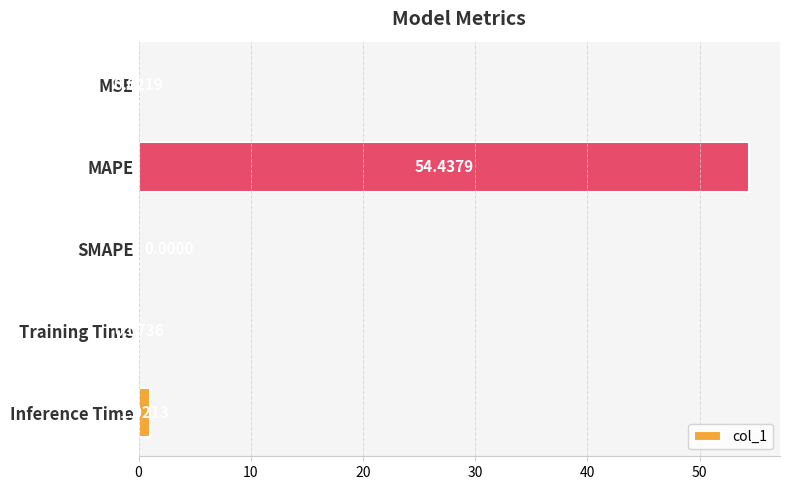

What is the greatest value displayed?

54.4